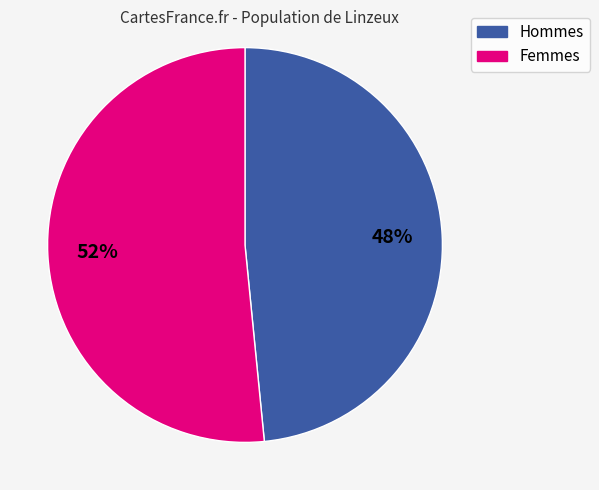

Is there a majority slice in this chart?

Yes